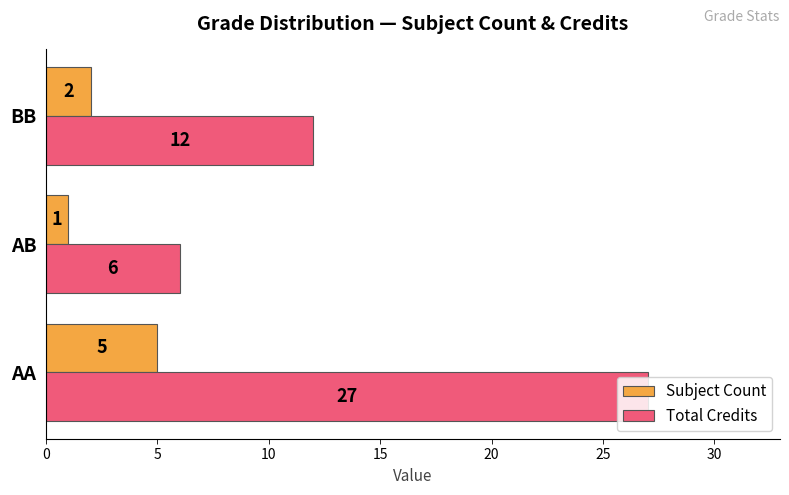

List the series in order of their overall mean, highest first.

Total Credits, Subject Count